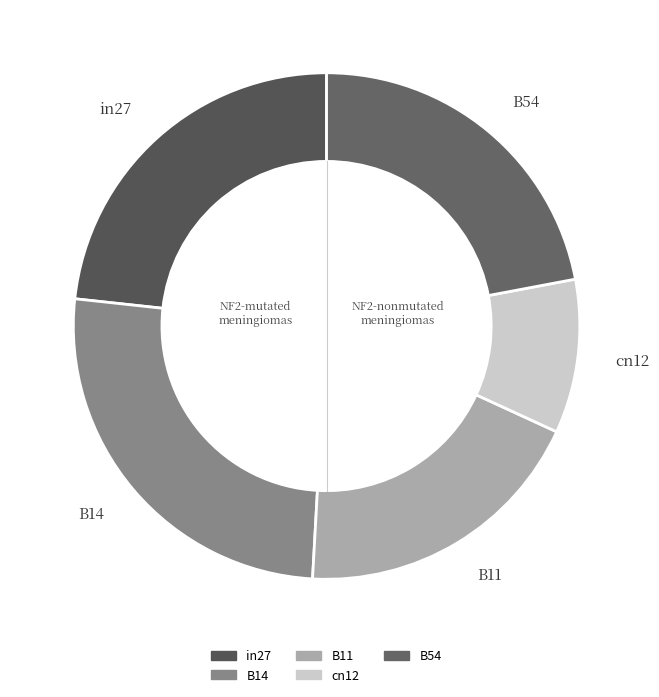

Is there a majority slice in this chart?

No